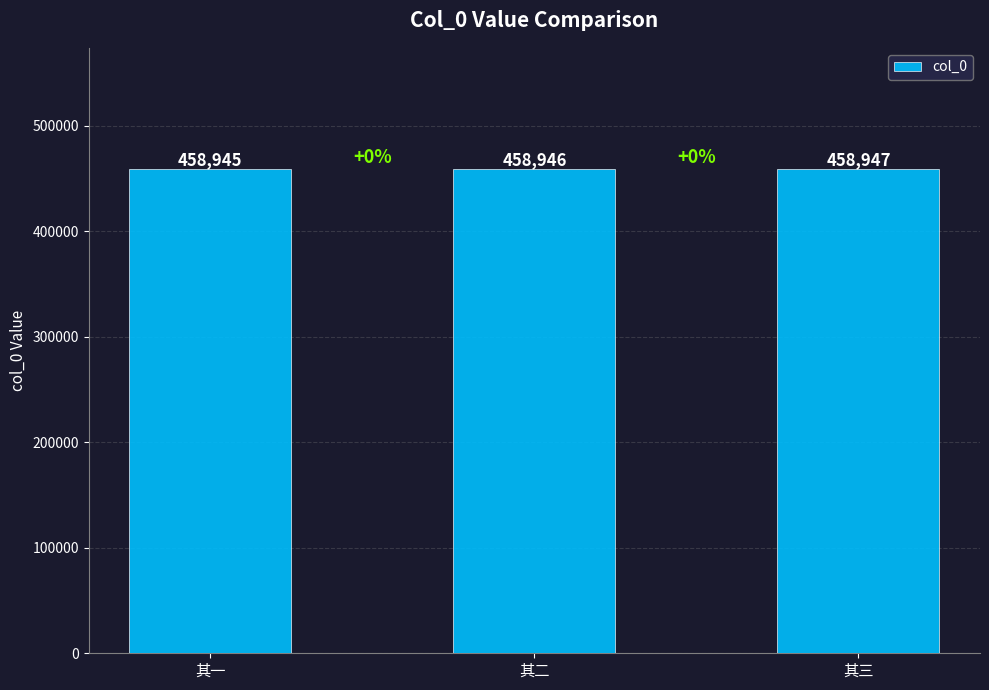

List the labels in order of value, smallest first.

其一, 其二, 其三